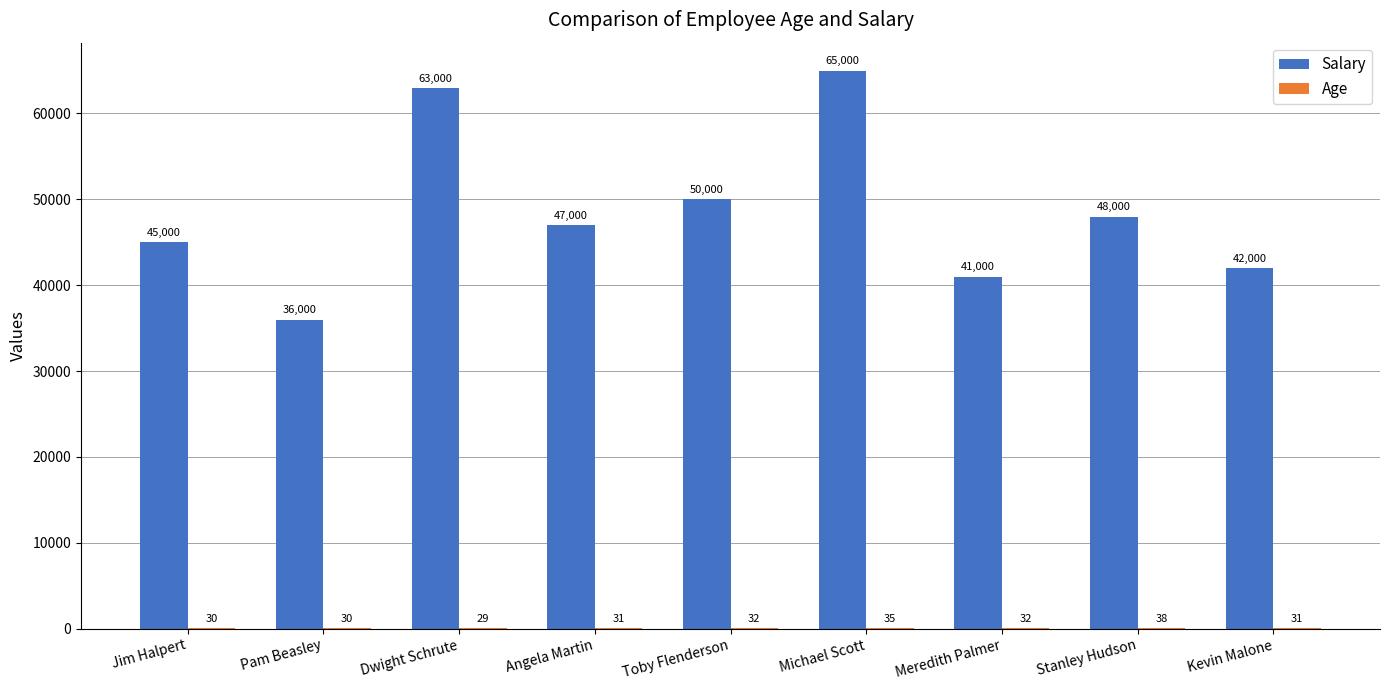

What is the sum of all Salary values?

437000